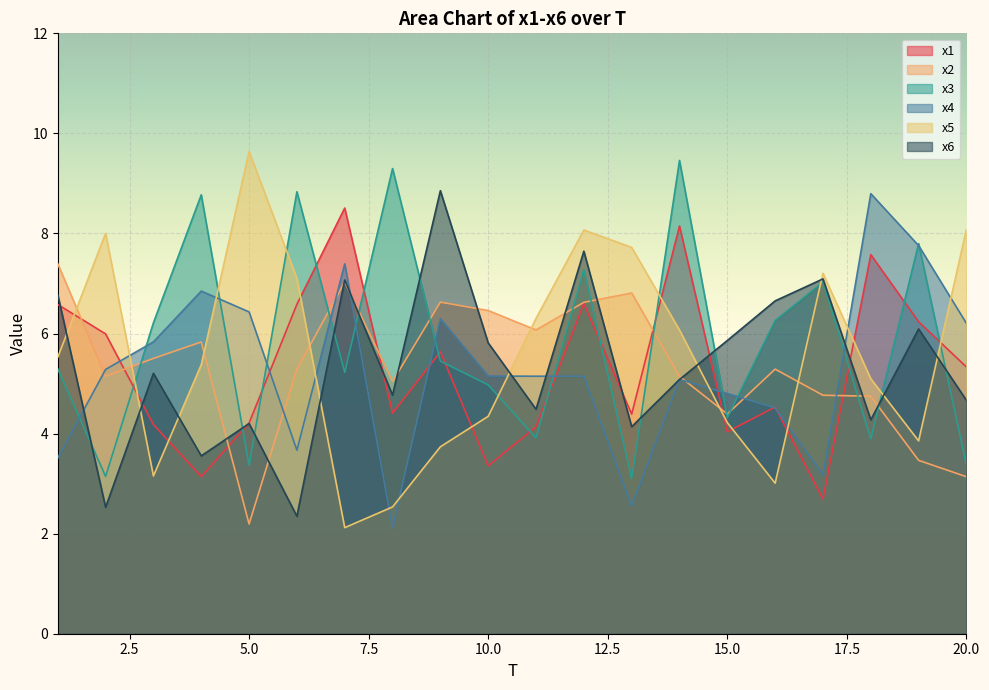

At which category does the chart reach its peak across all series?

5.0